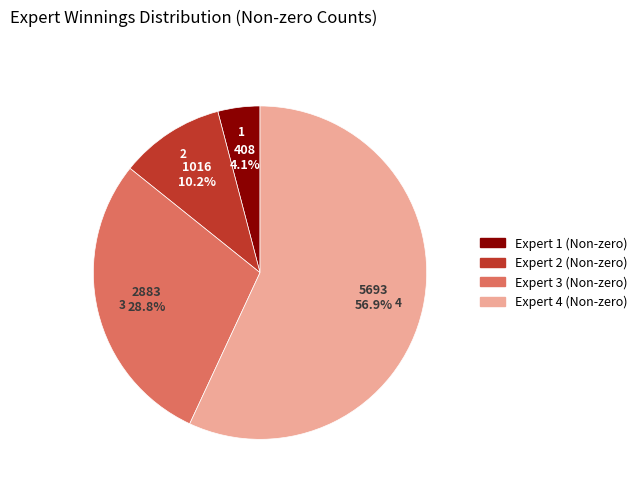

The Expert 4 (Non-zero) slice represents 57% of the pie. True or false?

True